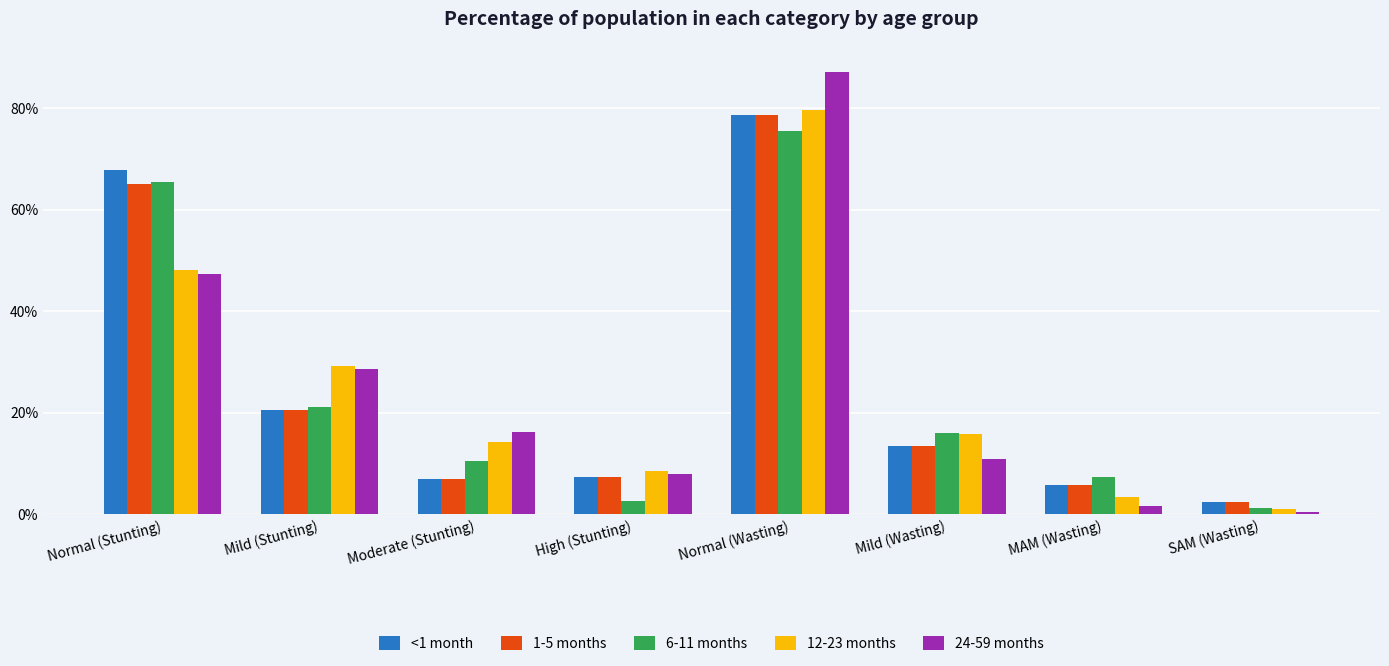

Reading left to right, list all the values displayed in this chart.

<1 month: 0.7	0.2	0.1	0.1	0.8	0.1	0.1	0.0
1-5 months: 0.7	0.2	0.1	0.1	0.8	0.1	0.1	0.0
6-11 months: 0.7	0.2	0.1	0.0	0.8	0.2	0.1	0.0
12-23 months: 0.5	0.3	0.1	0.1	0.8	0.2	0.0	0.0
24-59 months: 0.5	0.3	0.2	0.1	0.9	0.1	0.0	0.0